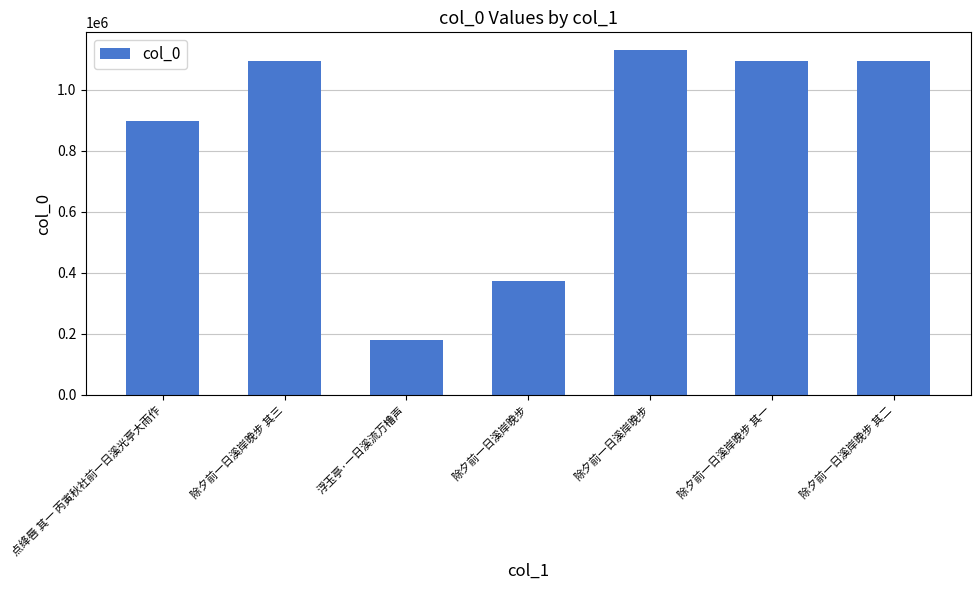

List the labels in order of value, largest first.

除夕前一日溪岸晚步, 除夕前一日溪岸晚步 其三, 除夕前一日溪岸晚步 其二, 除夕前一日溪岸晚步 其一, 点绛唇 其一 丙寅秋社前一日溪光亭大雨作, 除夕前一日溪岸晚步, 浮玉亭·一日溪流万橹声